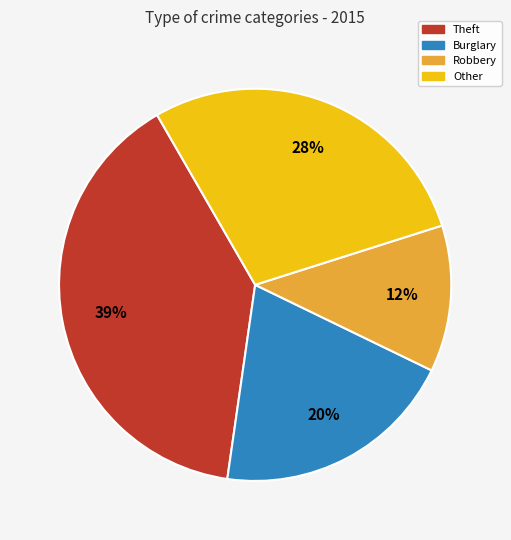

Rank the categories by value from lowest to highest.

Robbery, Burglary, Other, Theft